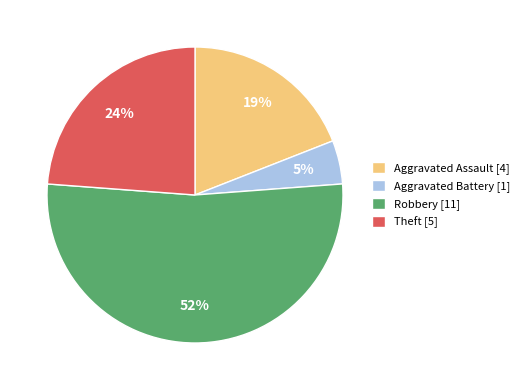

Which slice is the smallest?

Aggravated Battery [1]